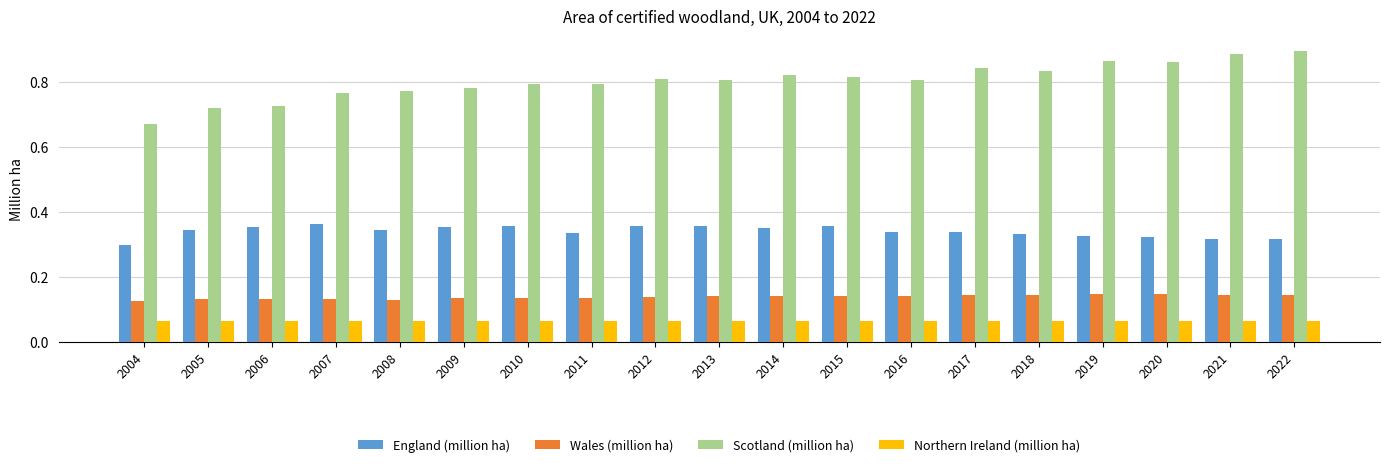

Rank the series by their maximum value, from lowest to highest.

Northern Ireland (million ha), Wales (million ha), England (million ha), Scotland (million ha)